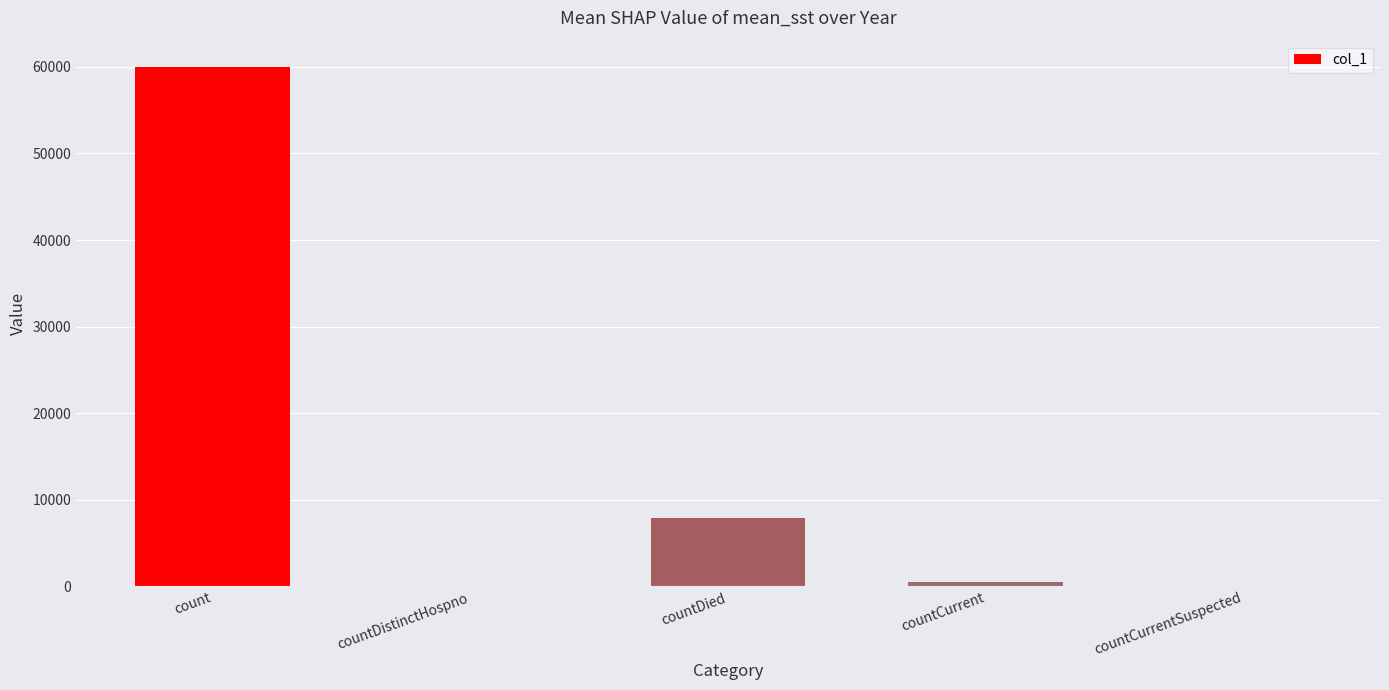

At which category does the chart reach its peak across all series?

count